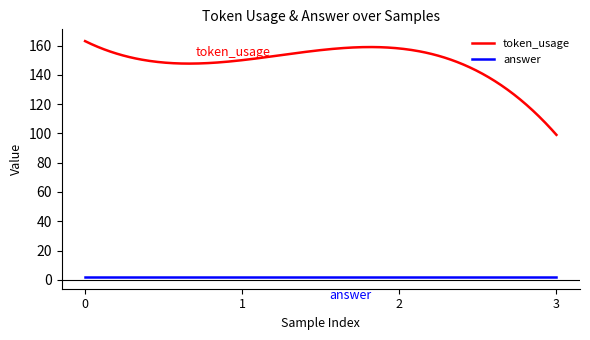

Which series has the widest spread of values?

token_usage